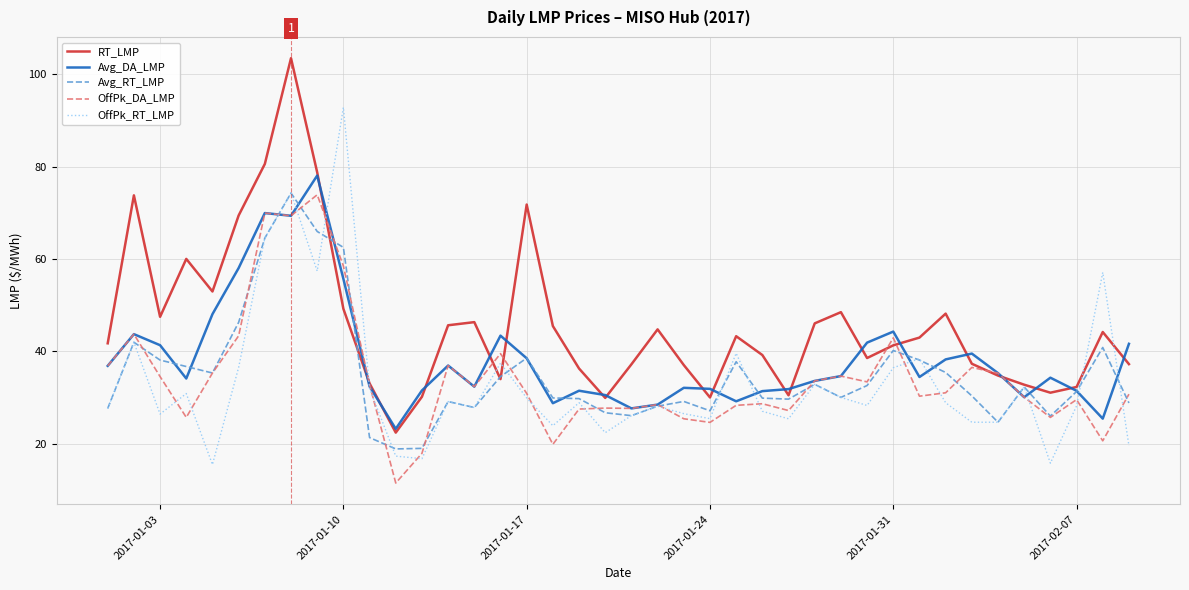

What is the greatest value displayed?

103.5